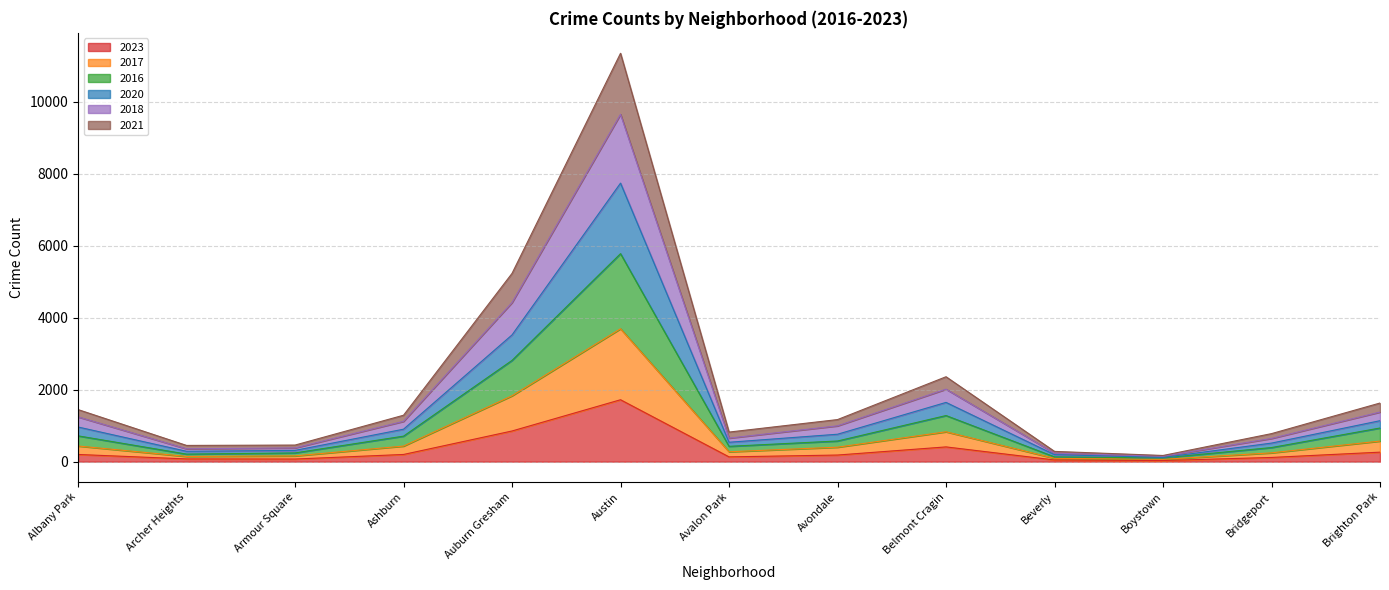

At which label does 2021 reach its minimum?

Boystown